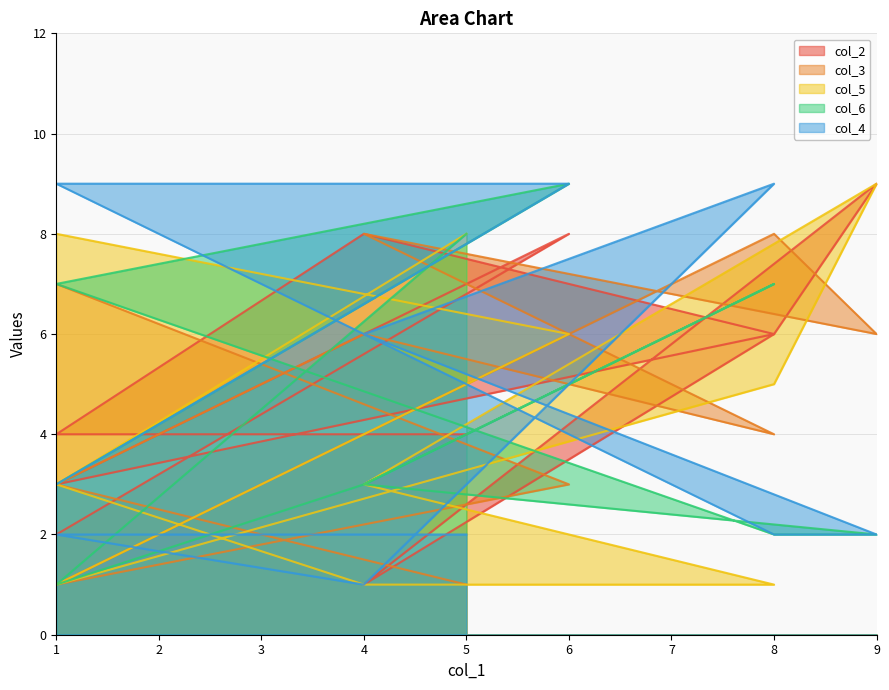

What is the label of the 3rd point from the right?

4